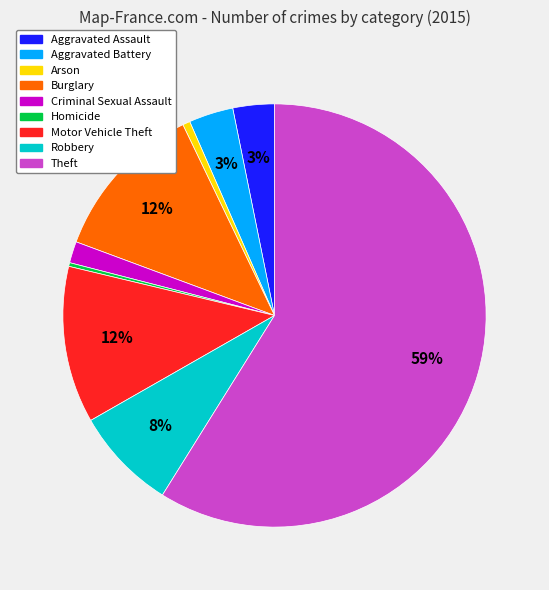

Does any single category account for the majority?

Yes